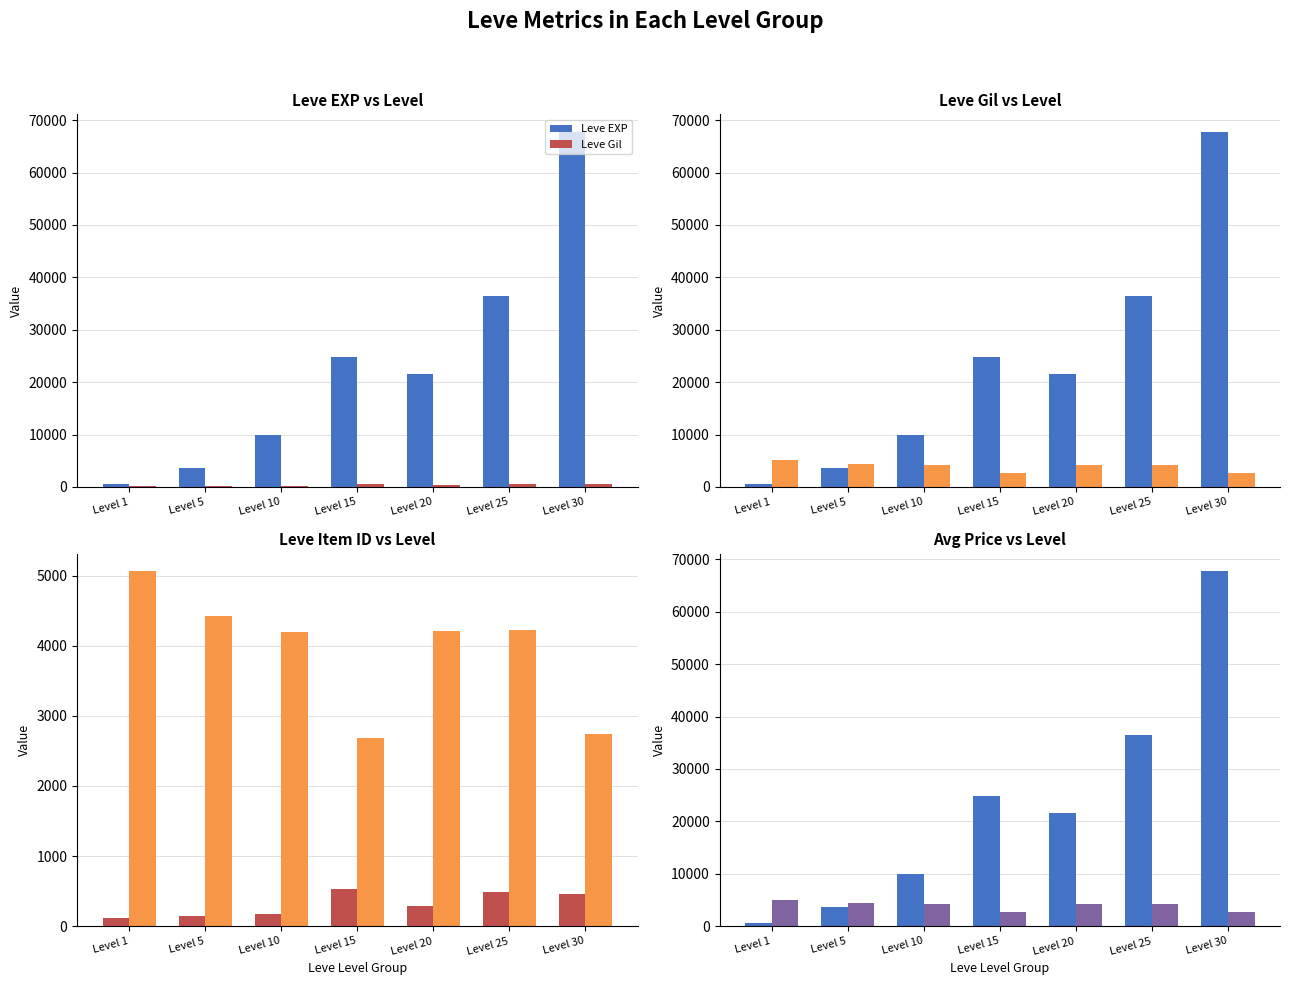

Which series has the widest spread of values?

Leve EXP